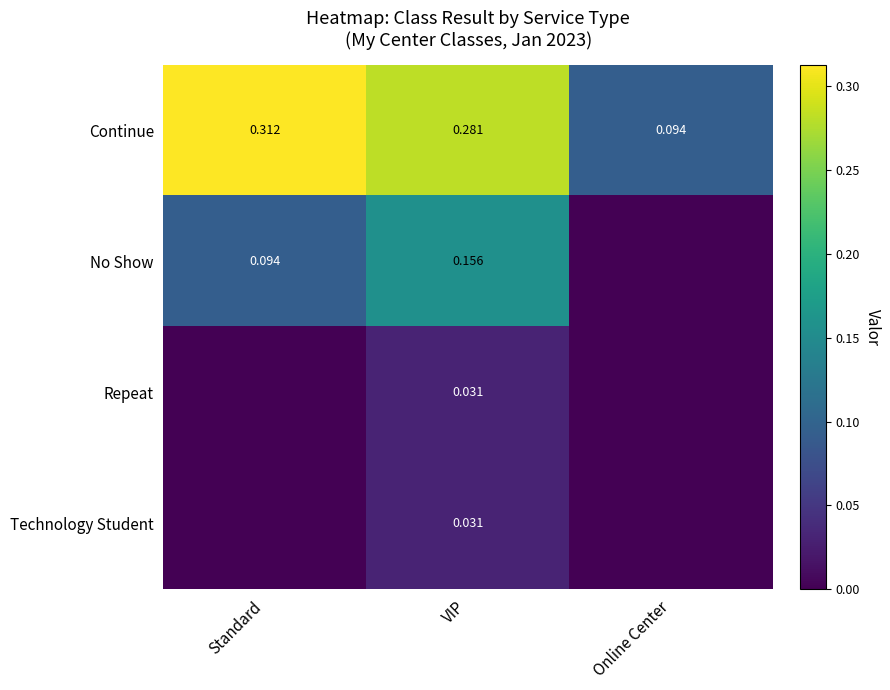

Is it true that No Show equals 0.3 at VIP?

False